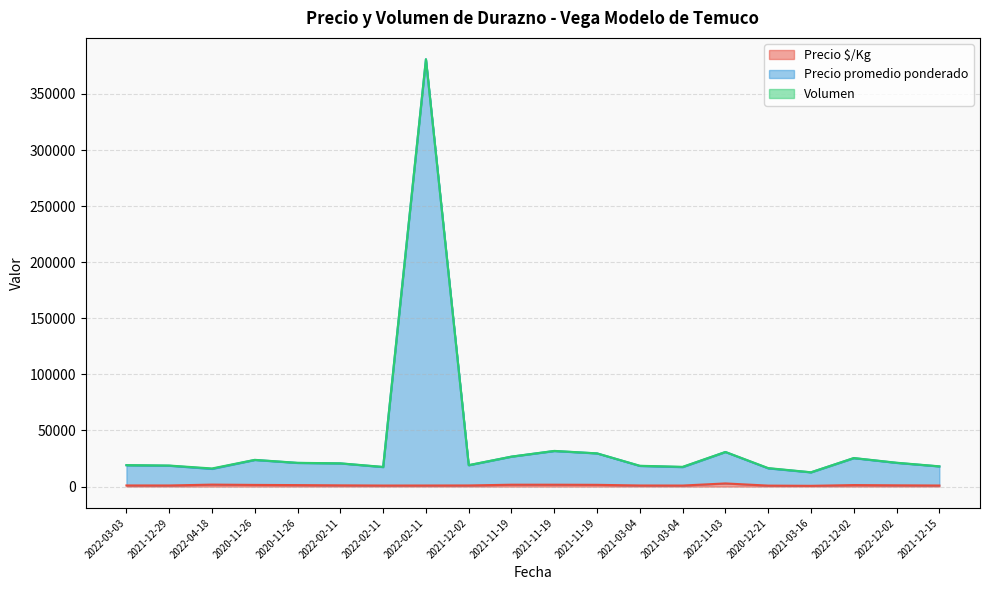

Does the chart display data point markers on the line(s)?

No